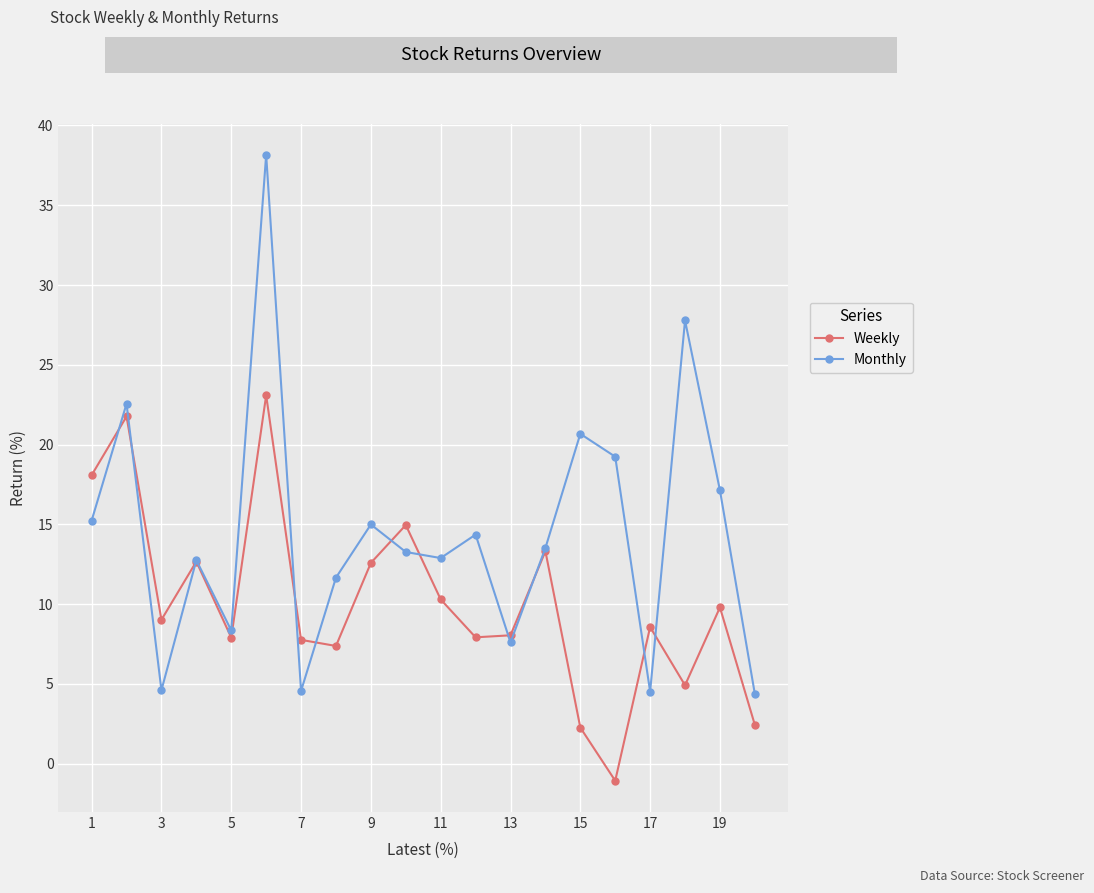

What is the maximum value for Monthly?

38.2